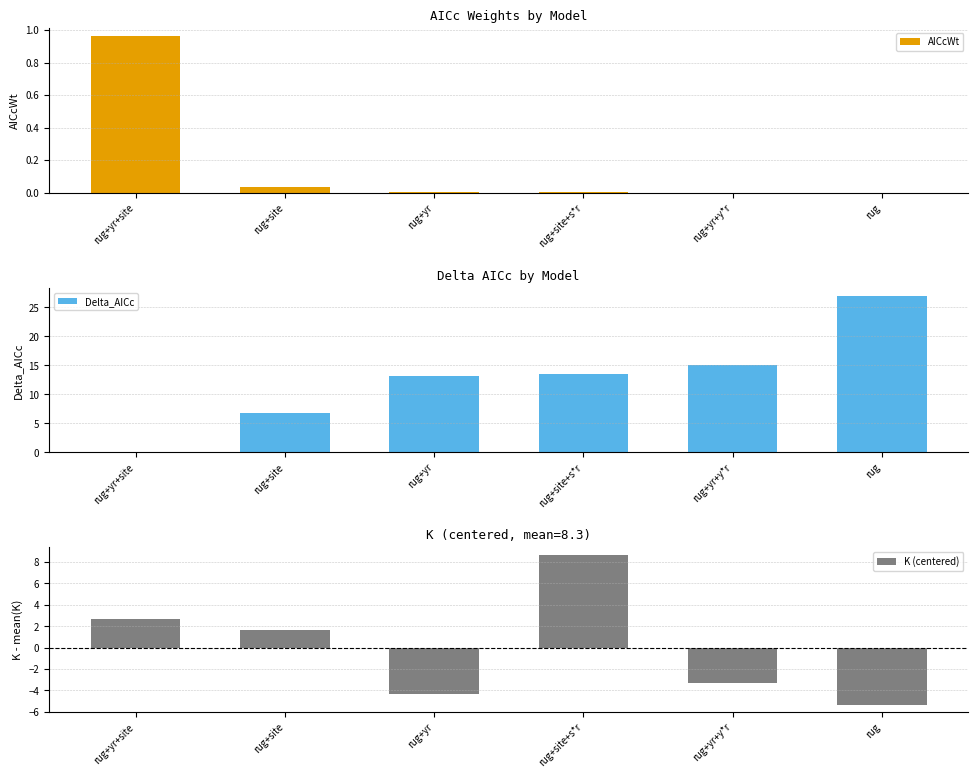

Reading left to right, extract all data points from this chart.

AICcWt: 1.0	0.0	0.0	0.0	0.0	0.0
Delta_AICc: 0.0	6.8	13.1	13.5	15.1	27.0
K (centered): 2.7	1.7	-4.3	8.7	-3.3	-5.3